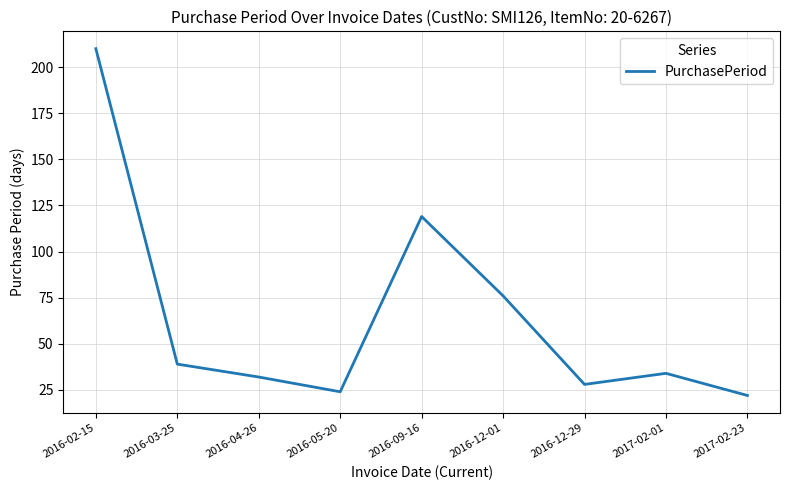

What is the difference between the second highest and second lowest values?

95